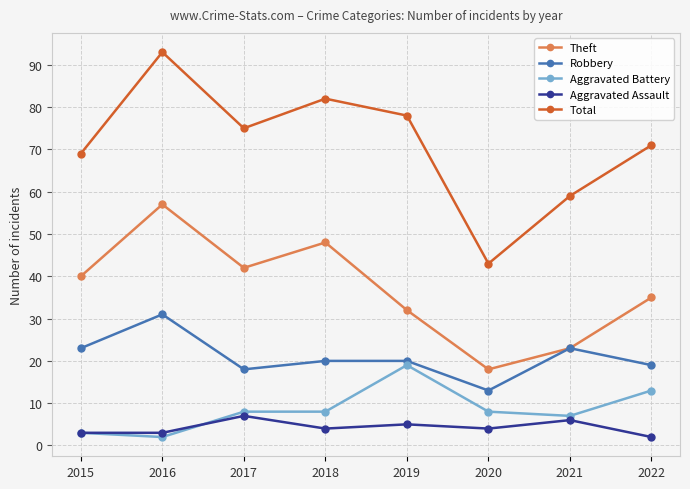

What is the value of the Robbery point at the 4th from the left?

20